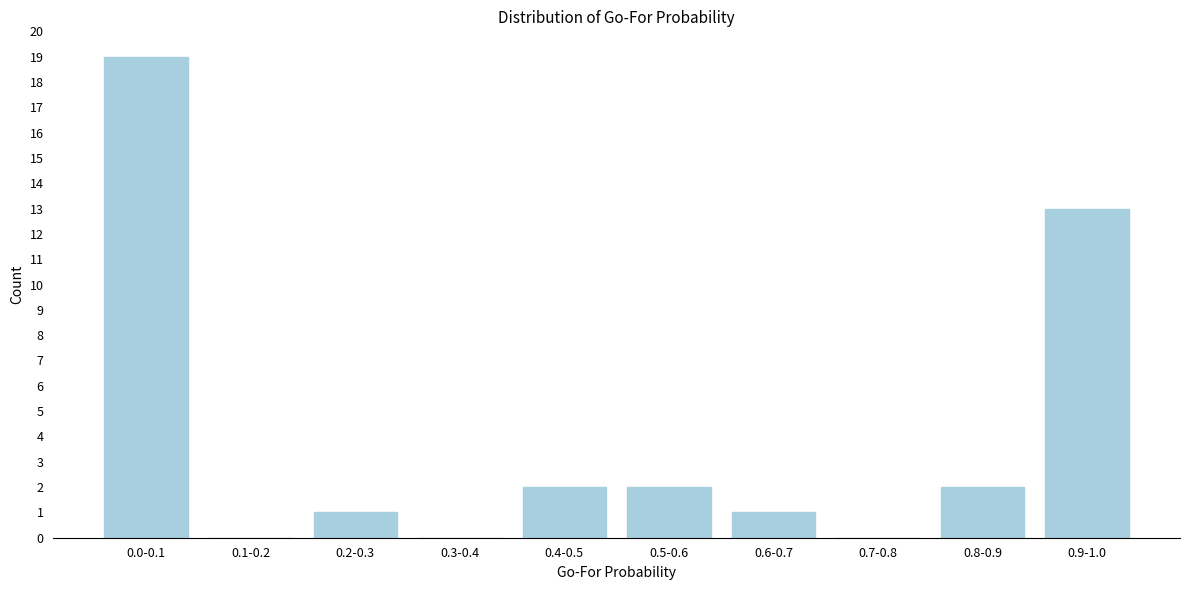

Reading left to right, what are all the values shown in this chart?

0.0-0.1=19	0.1-0.2=0	0.2-0.3=1	0.3-0.4=0	0.4-0.5=2	0.5-0.6=2	0.6-0.7=1	0.7-0.8=0	0.8-0.9=2	0.9-1.0=13